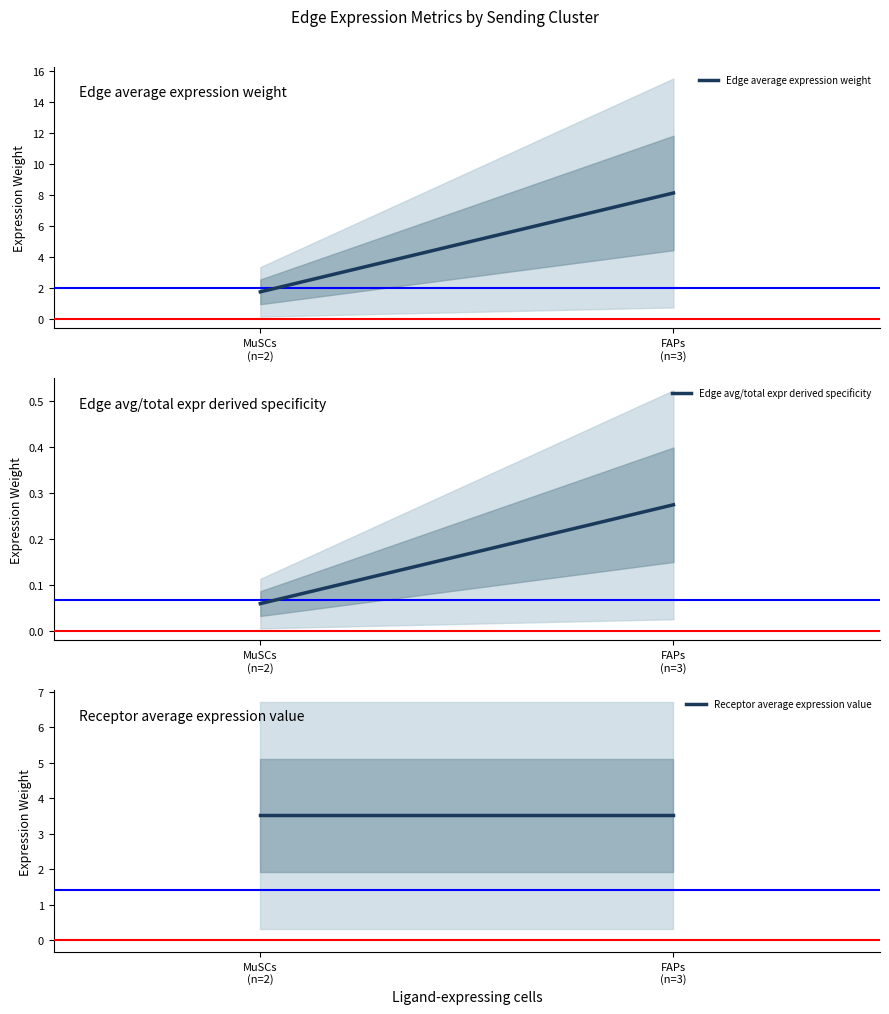

Reading right to left, what are all the values shown in this chart?

Edge average expression weight: 8.1	1.8
Edge avg/total expr derived specificity: 0.3	0.1
Receptor average expression value: 3.5	3.5